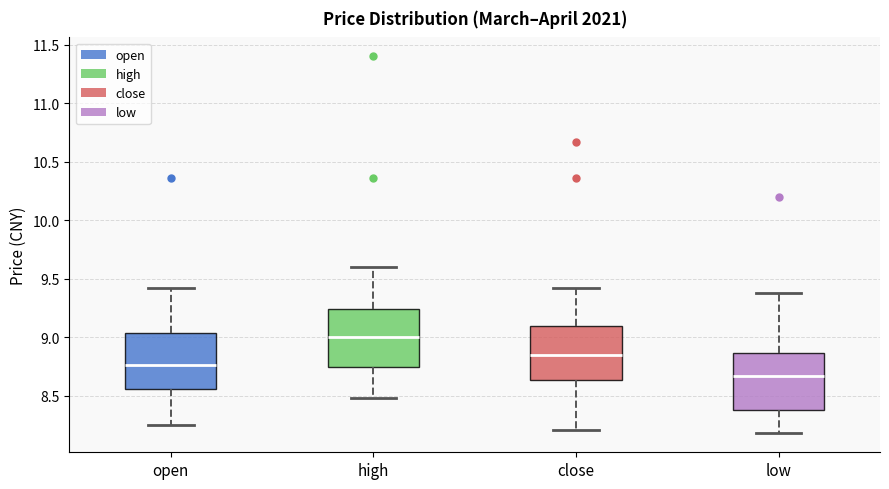

Reading left to right, transcribe this box plot: for each box, give where its median line is, the range the box spans, and where its two whiskers end, as read against the y-axis. The values are not printed on the chart, so give them approximately, as read against the axis.

open: median 8.75, box 8.55 to 9.05, whiskers 8.25 to 9.40
high: median 9.00, box 8.75 to 9.25, whiskers 8.50 to 9.60
close: median 8.85, box 8.65 to 9.10, whiskers 8.20 to 9.40
low: median 8.65, box 8.40 to 8.85, whiskers 8.20 to 9.40